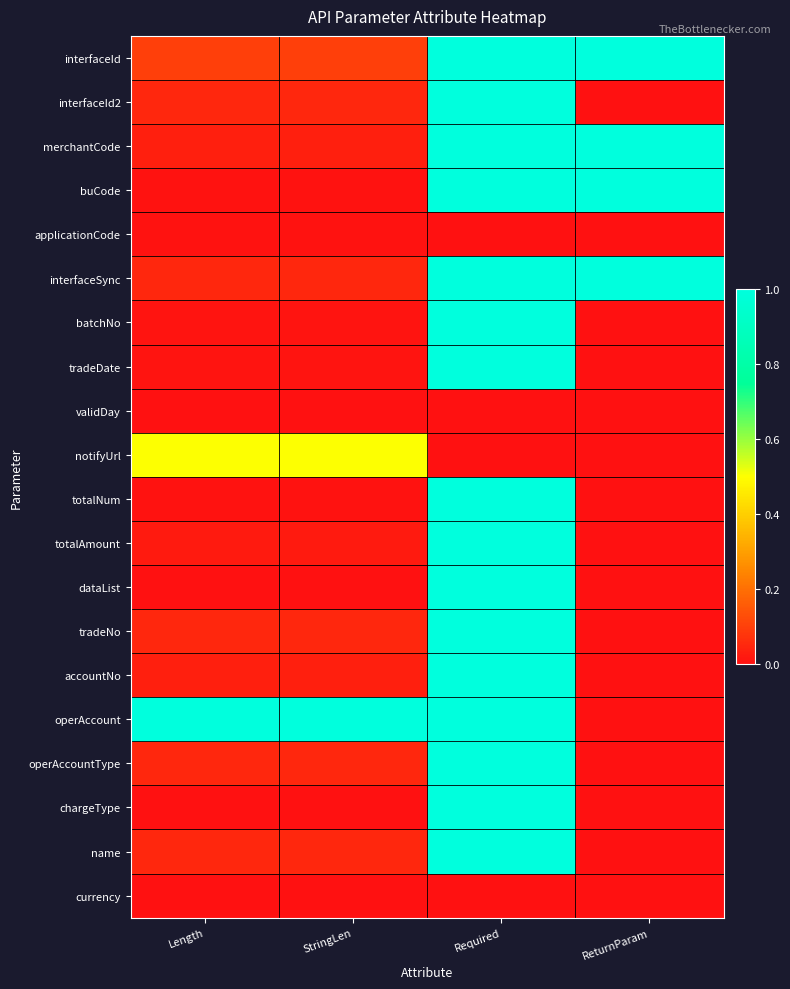

What is the total value across all series at Length?

2.0